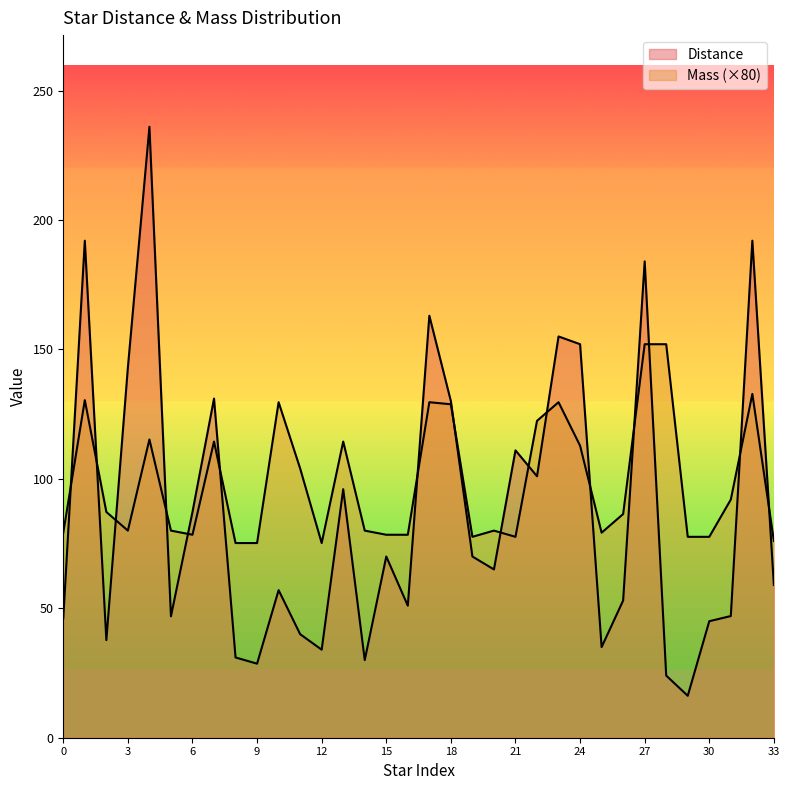

What is the difference between the maximum and minimum values in the Mass series?

76.8